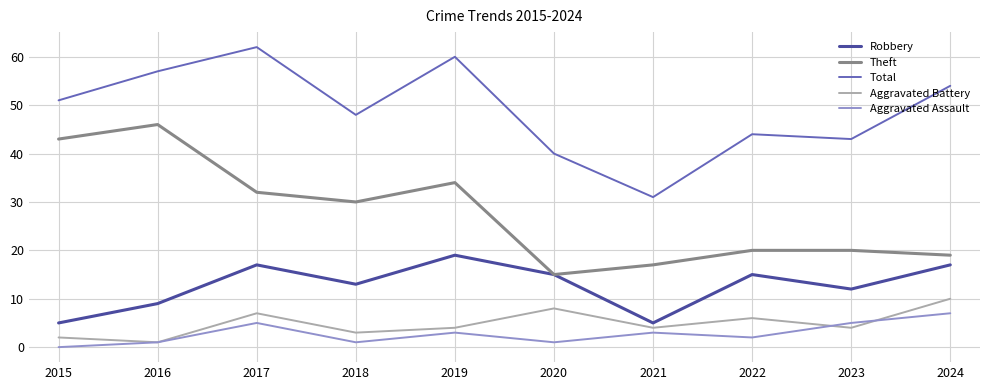

Read the Total value at 2017.

62